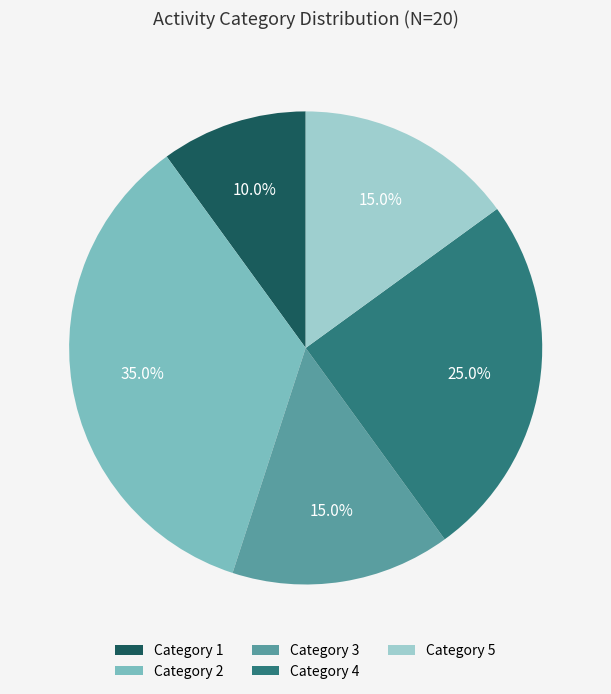

Is there any slice that represents more than half of the pie?

No